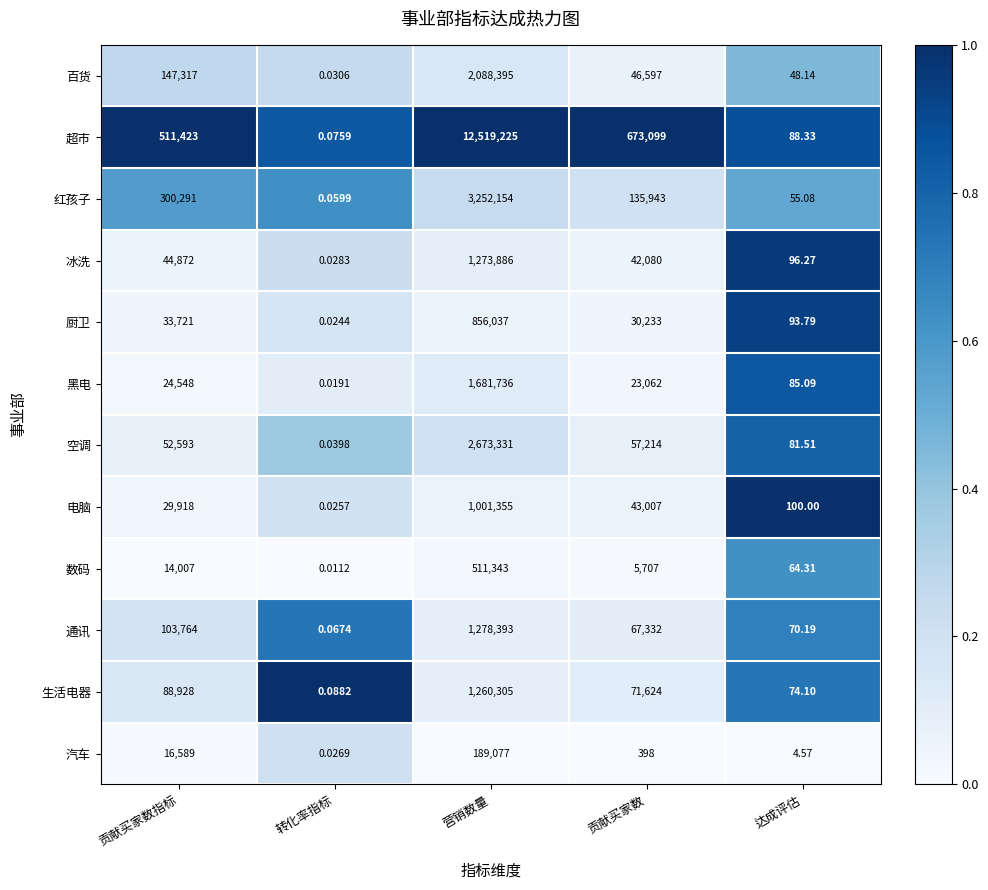

Between 转化率指标 and 贡献买家数, which series saw the biggest shift?

超市